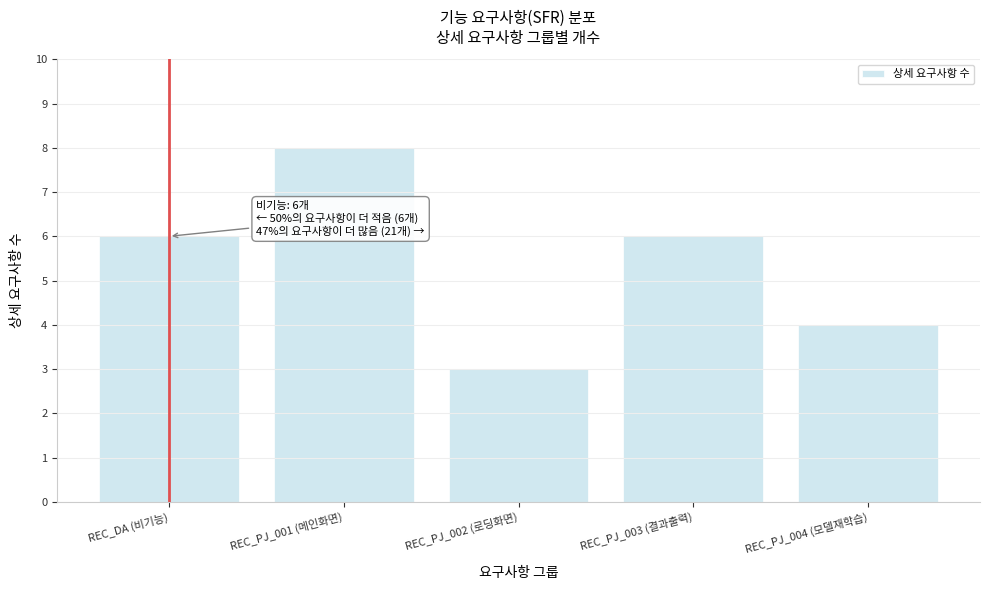

Reading left to right, list all the values displayed in this chart.

REC_DA (비기능)=6	REC_PJ_001 (메인화면)=8	REC_PJ_002 (로딩화면)=3	REC_PJ_003 (결과출력)=6	REC_PJ_004 (모델재학습)=4